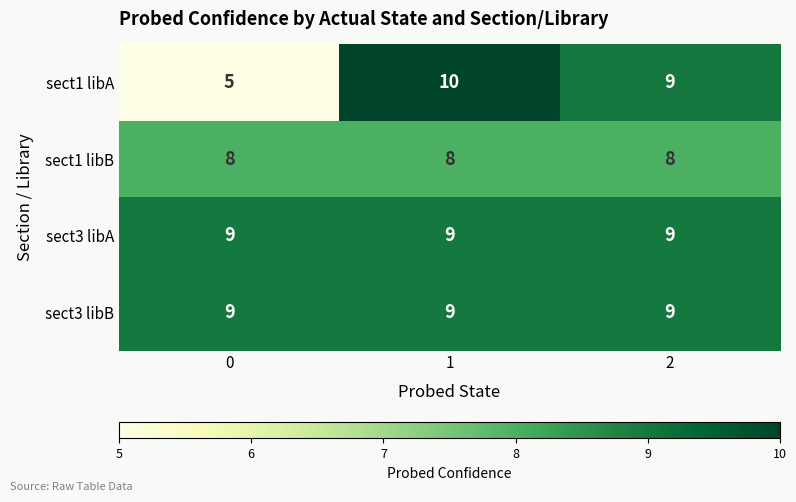

Reading left to right, extract all data points from this chart.

sect1 libA: 0=5	1=10	2=9
sect1 libB: 0=8	1=8	2=8
sect3 libA: 0=9	1=9	2=9
sect3 libB: 0=9	1=9	2=9